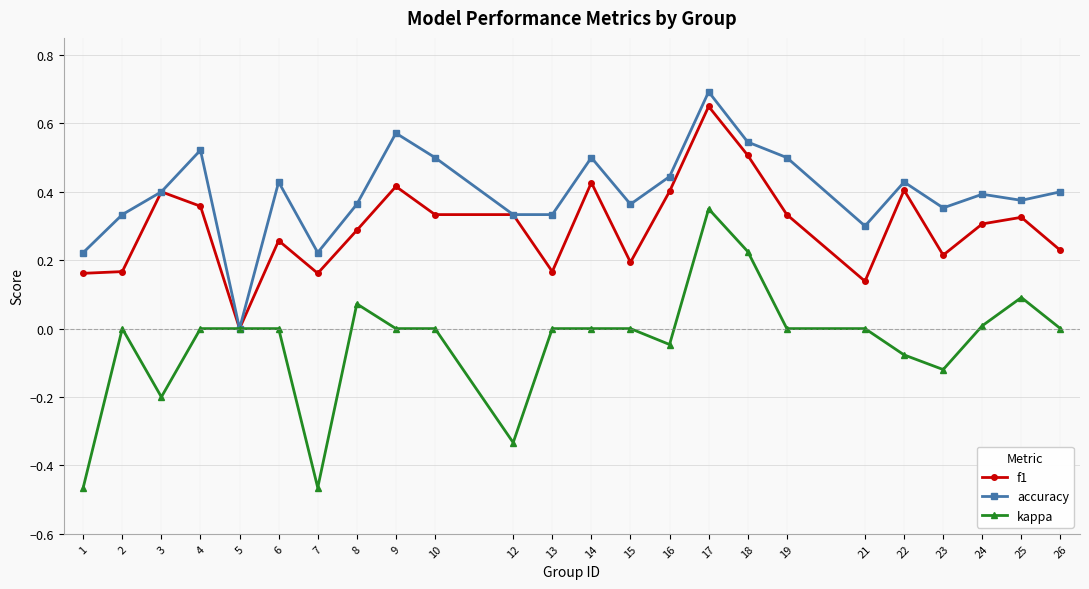

At which label does f1 reach its peak?

17